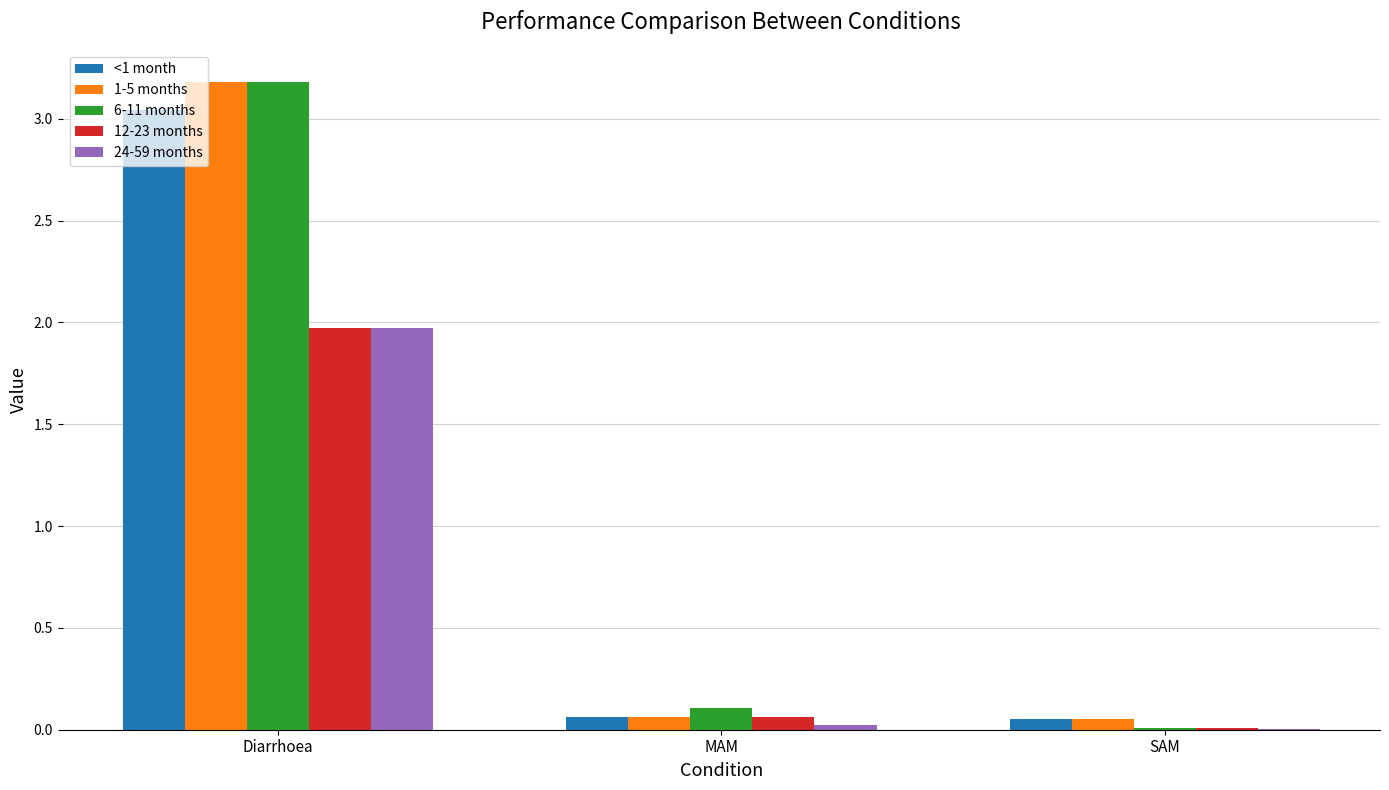

Does the chart contain stacked bars?

No